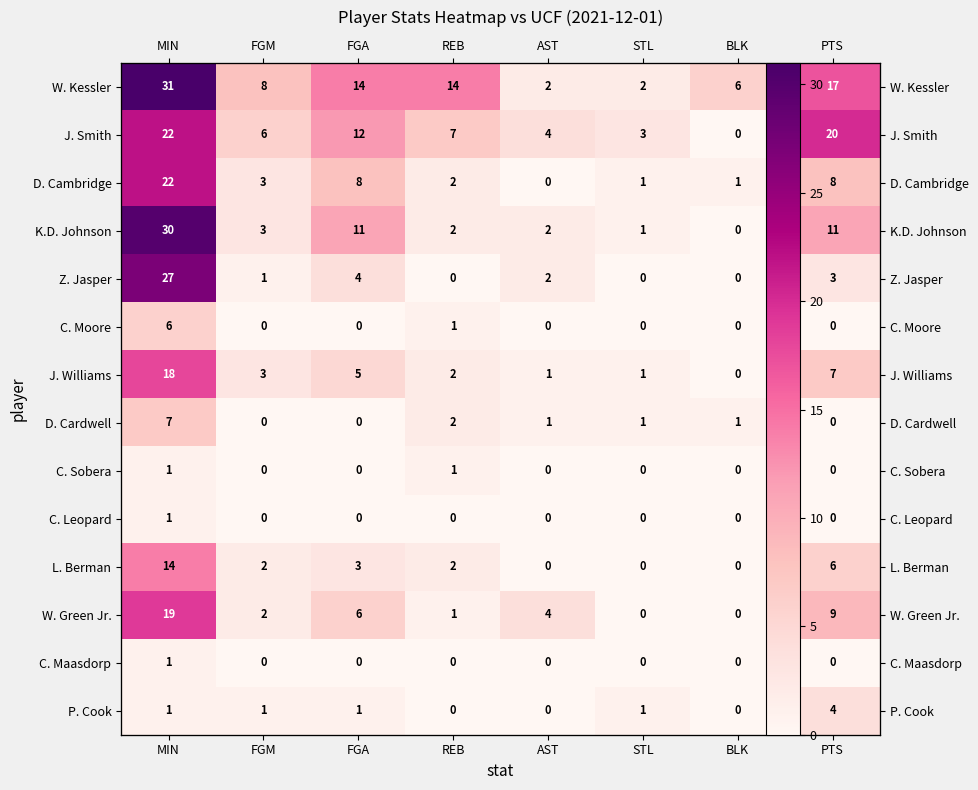

Count the number of data series in this chart.

14